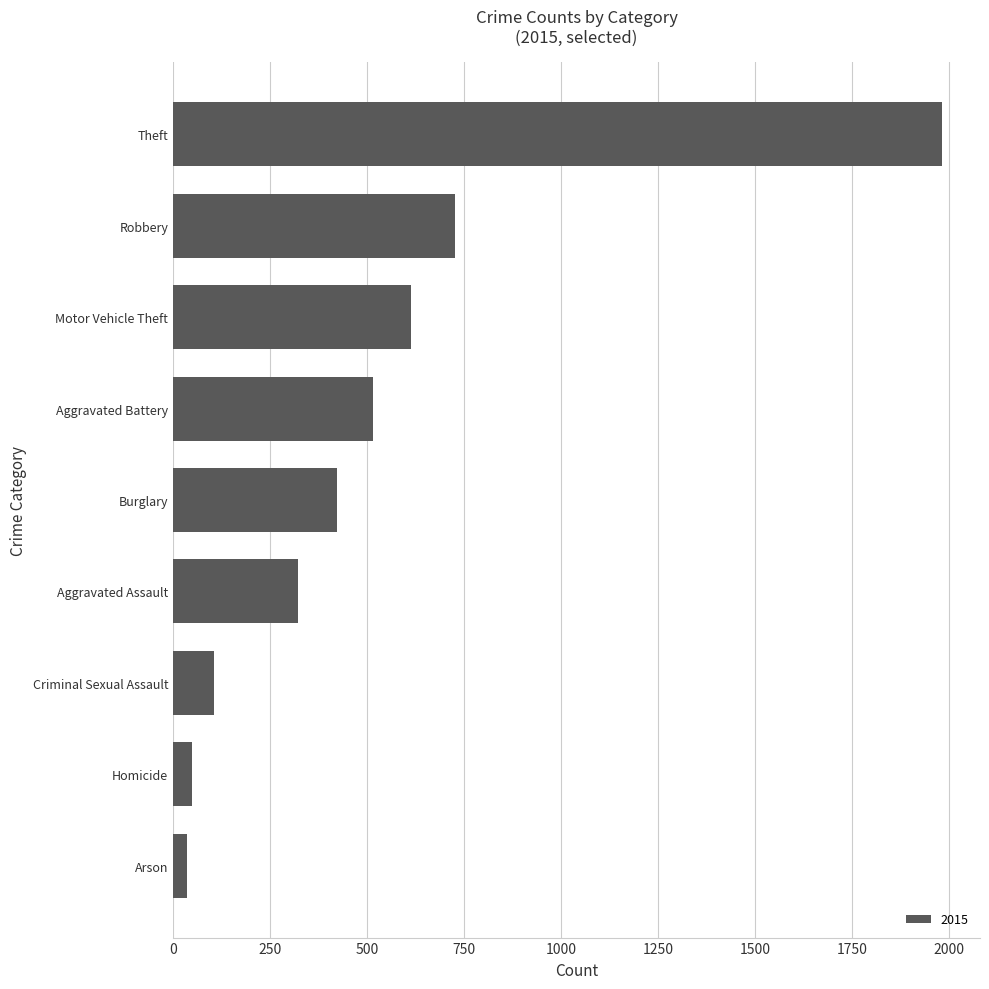

Between Burglary and Criminal Sexual Assault, which is larger?

Burglary